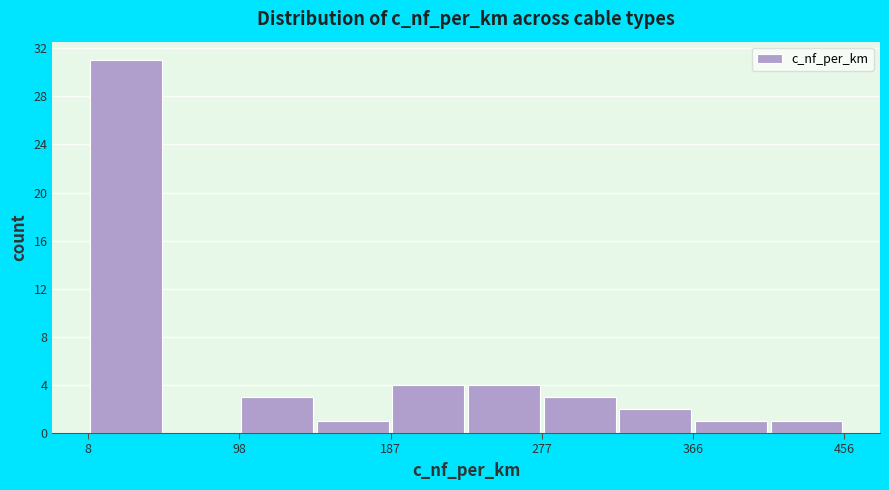

Reading left to right, list every bar in this chart as the range it spans on the x-axis followed by its height. Neither the bar edges nor the heights are printed on the chart, so give them approximately, as read against the axes.

10 to 50: 31
50 to 100: 0
100 to 140: 3
140 to 190: 1
190 to 230: 4
230 to 280: 4
280 to 320: 3
320 to 370: 2
370 to 410: 1
410 to 460: 1